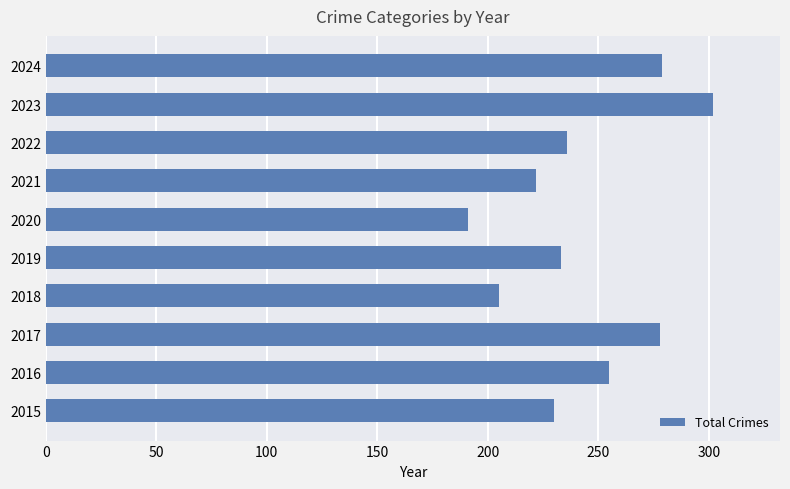

Read the value at 2015.

230